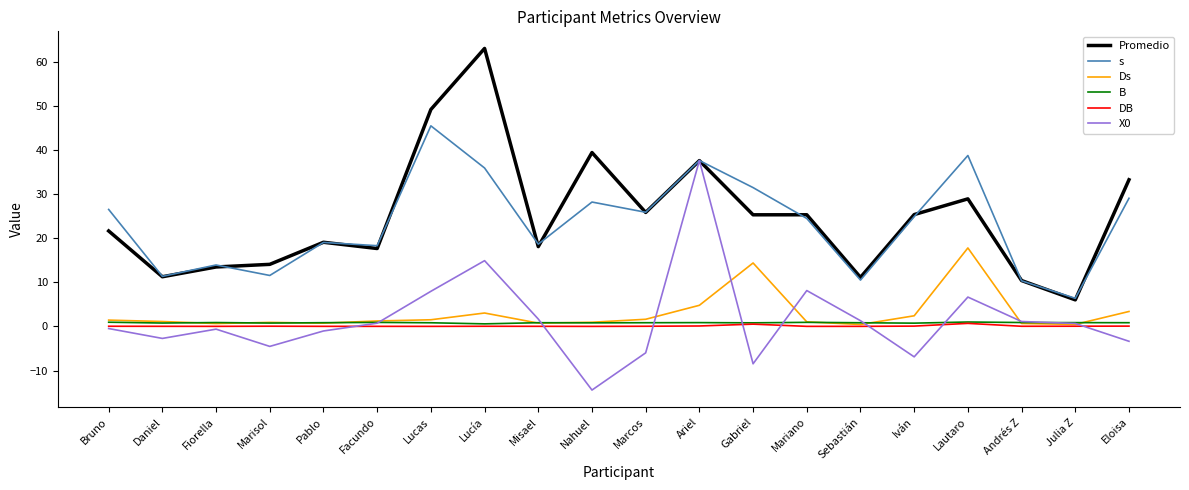

Which series has the largest range (max minus min)?

Promedio